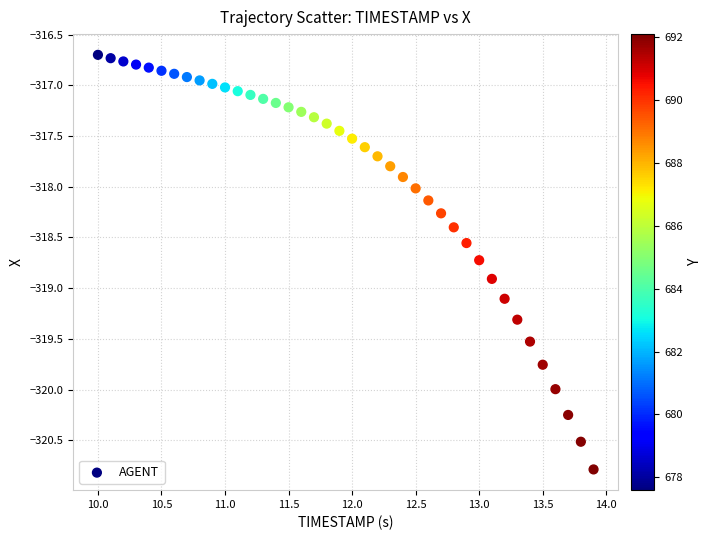

What is the range of Y values (max minus min)?

4.1